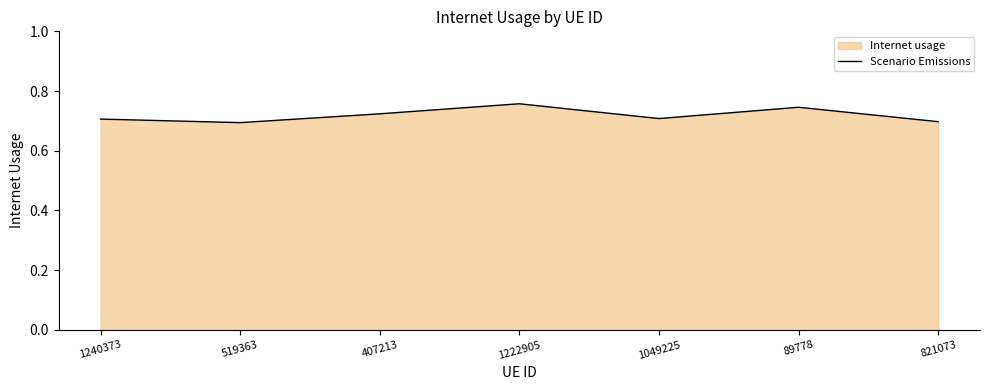

Reading left to right, transcribe all the data shown in this chart.

1240373=0.7	519363=0.7	407213=0.7	1222905=0.8	1049225=0.7	89778=0.7	821073=0.7